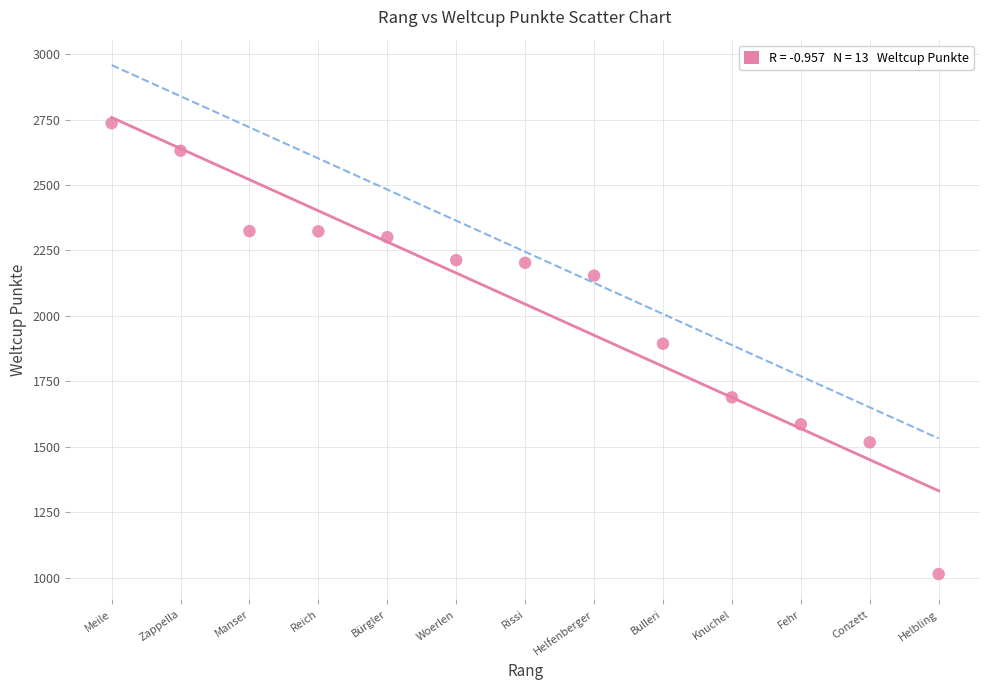

What is the range of X values (max minus min)?

12